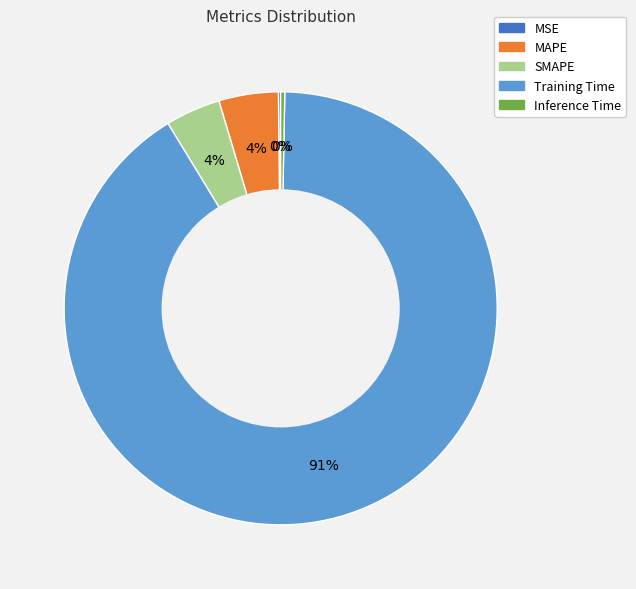

What is the majority slice?

Training Time